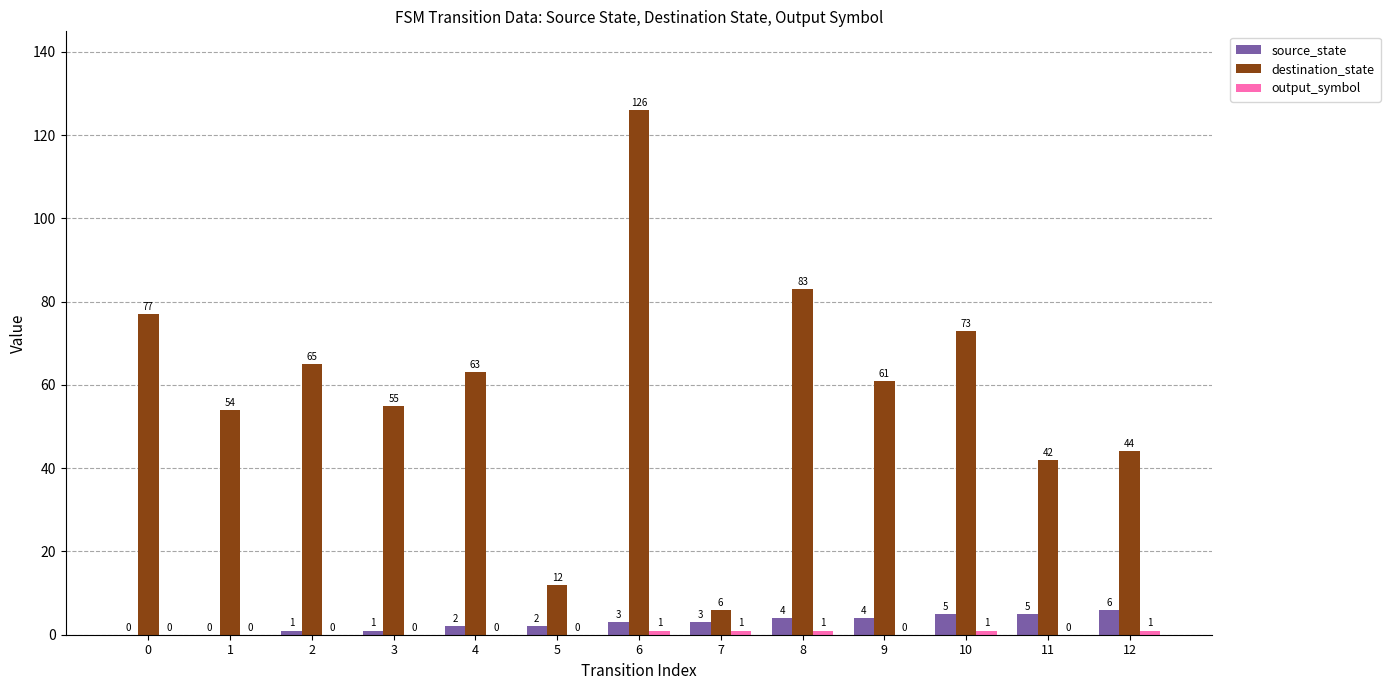

Are the bars grouped side by side (vs. stacked)?

Yes